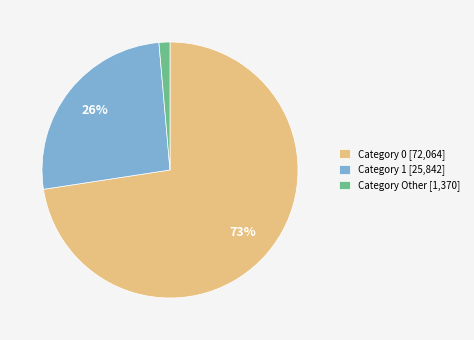

How many slices are in this pie chart?

3